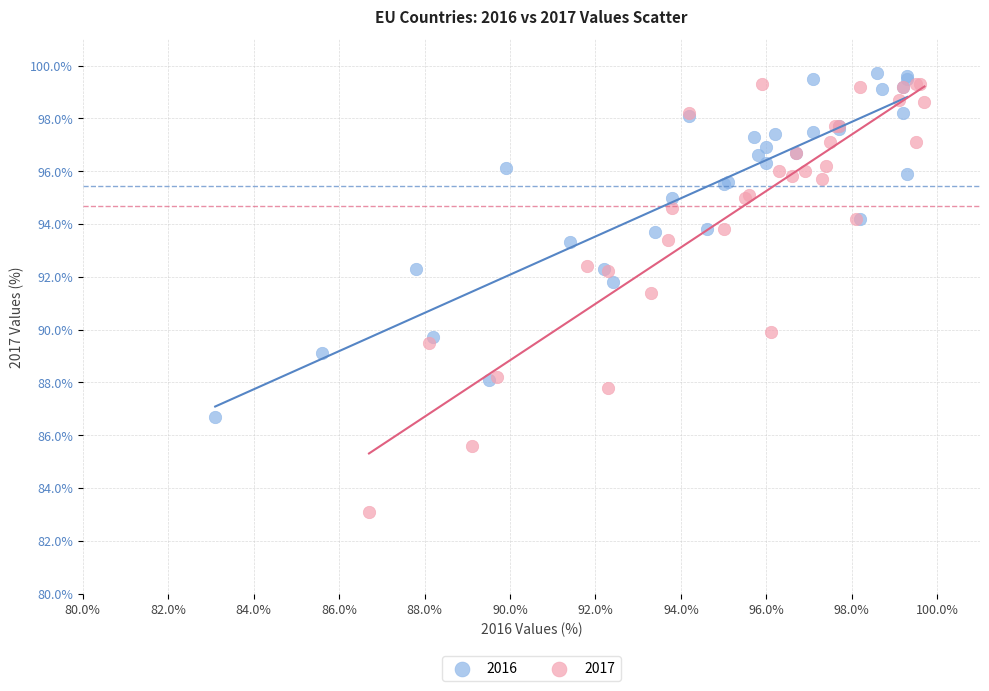

Which series has the widest spread of Y values?

2017